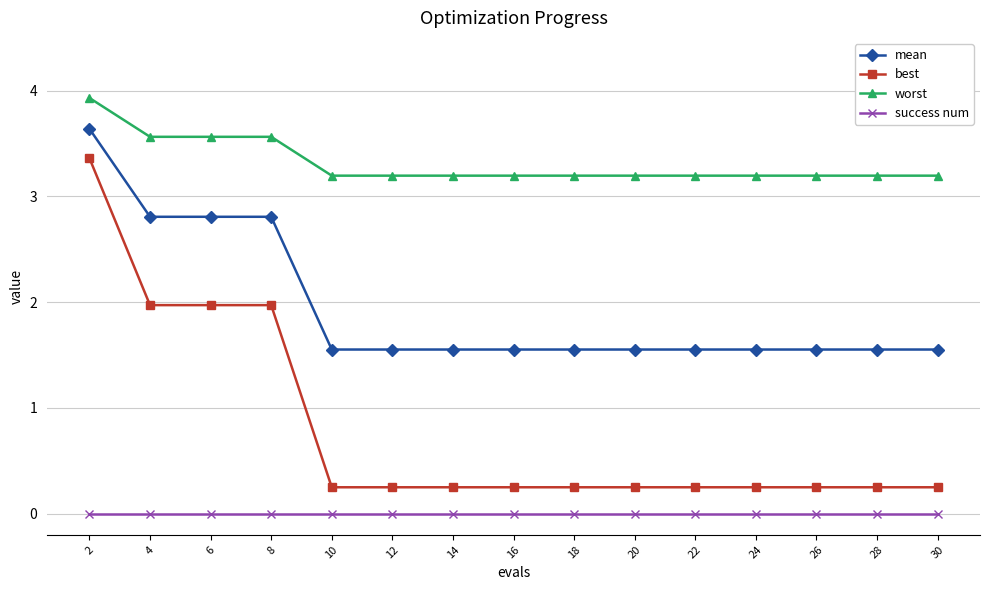

List the series in order of their overall mean, lowest first.

success num, best, mean, worst